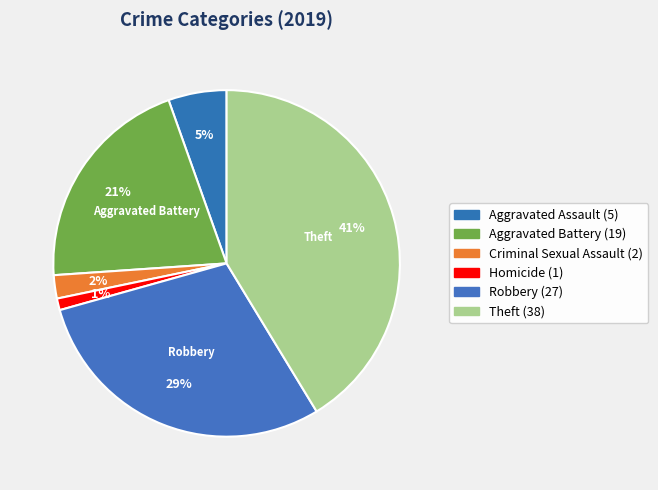

How many segments does this pie chart have?

6